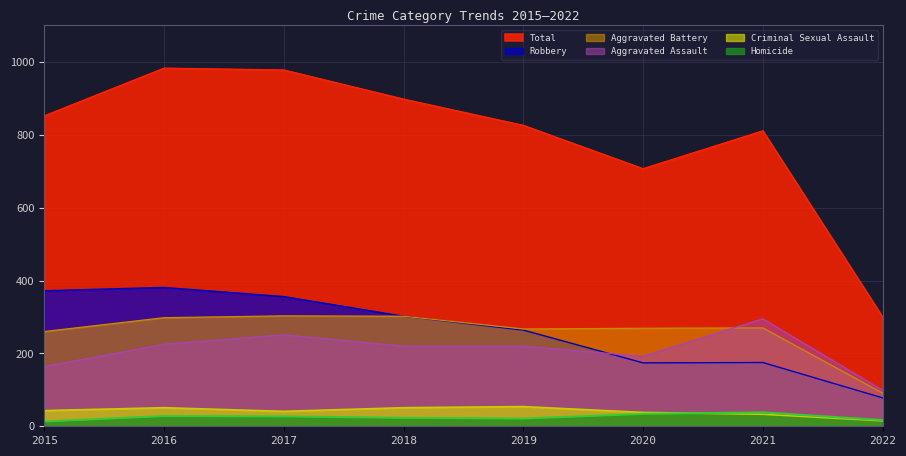

What is the difference between the second highest and minimum values in the Aggravated Battery series?

211